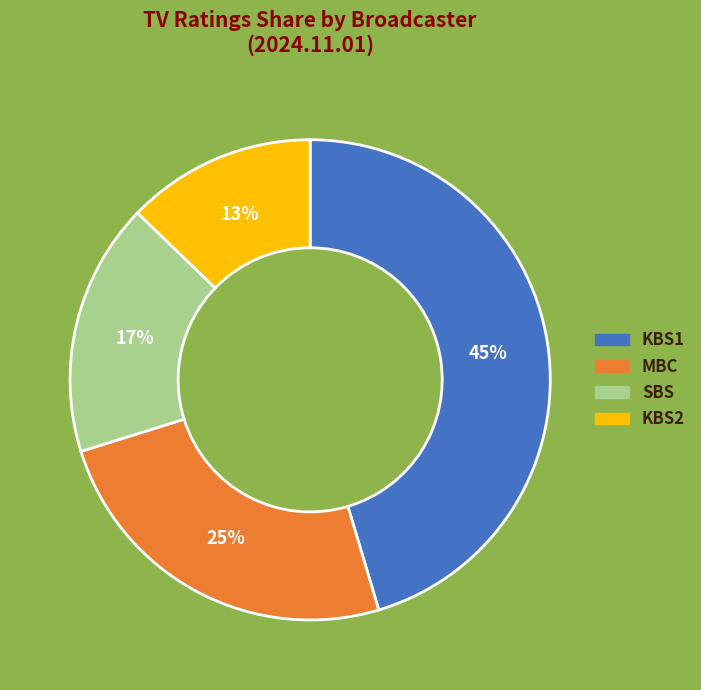

To the nearest percent, what percentage of the pie is KBS2?

13%